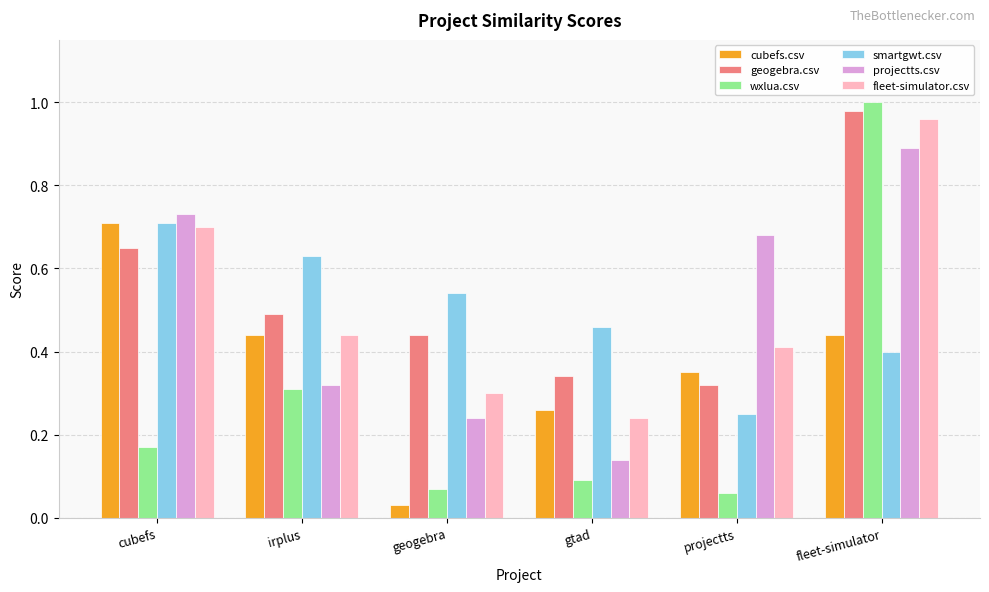

What are all the series names shown in the legend?

cubefs.csv, geogebra.csv, wxlua.csv, smartgwt.csv, projectts.csv, fleet-simulator.csv